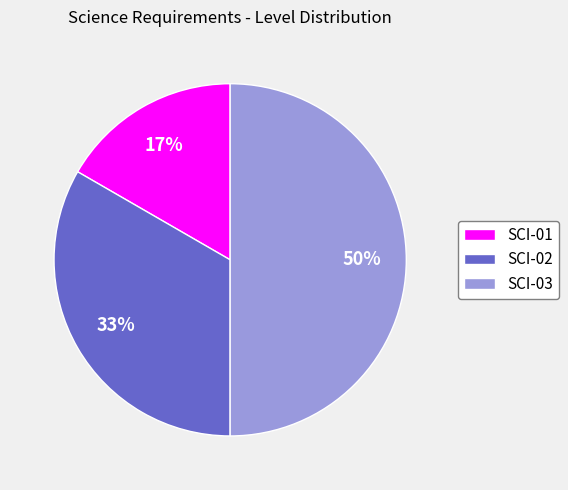

To the nearest percent, what is the average slice percentage?

33%